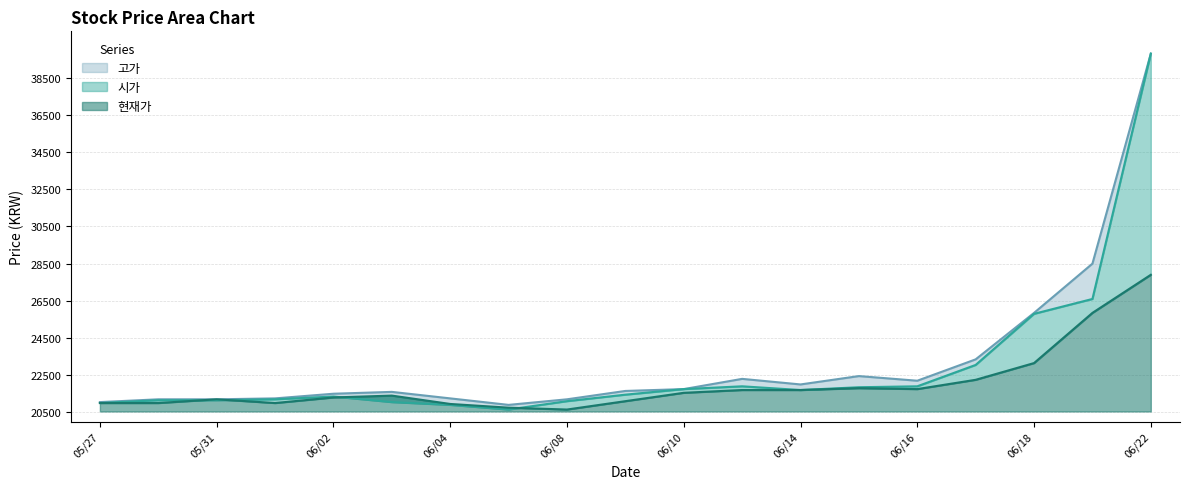

What is the difference between the maximum and minimum values in the 시가 series?

19150